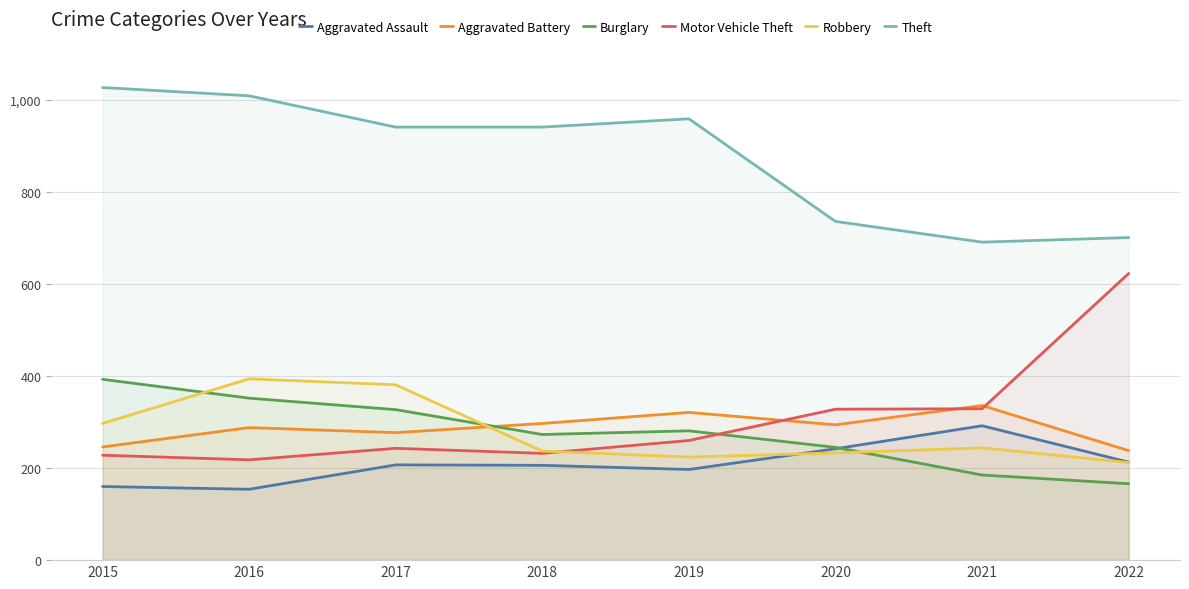

Which series has the widest spread of values?

Motor Vehicle Theft